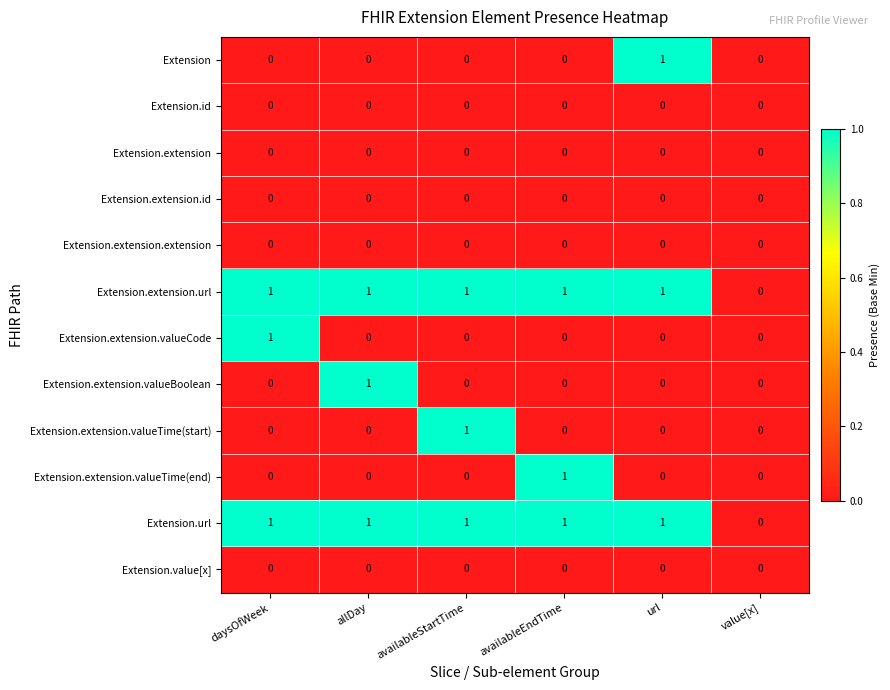

The value of Extension.extension.valueBoolean at availableEndTime is 0. True or false?

True